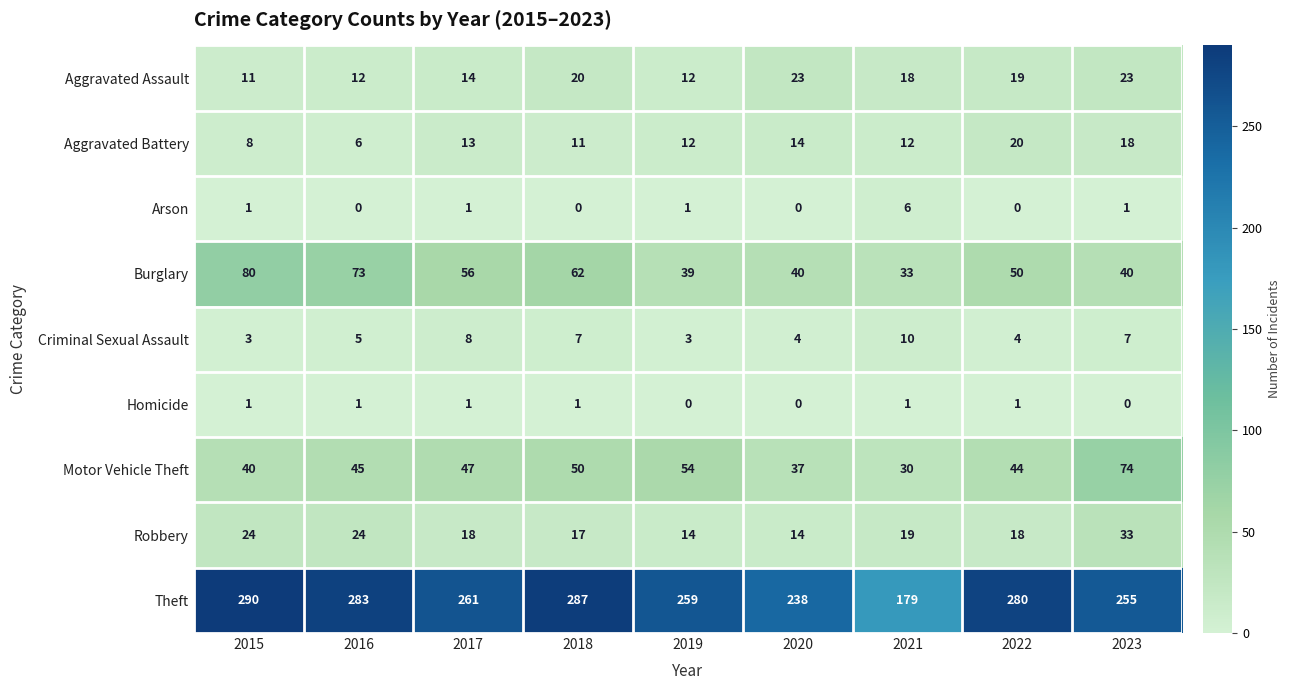

What value does the Criminal Sexual Assault series have at 2019?

3